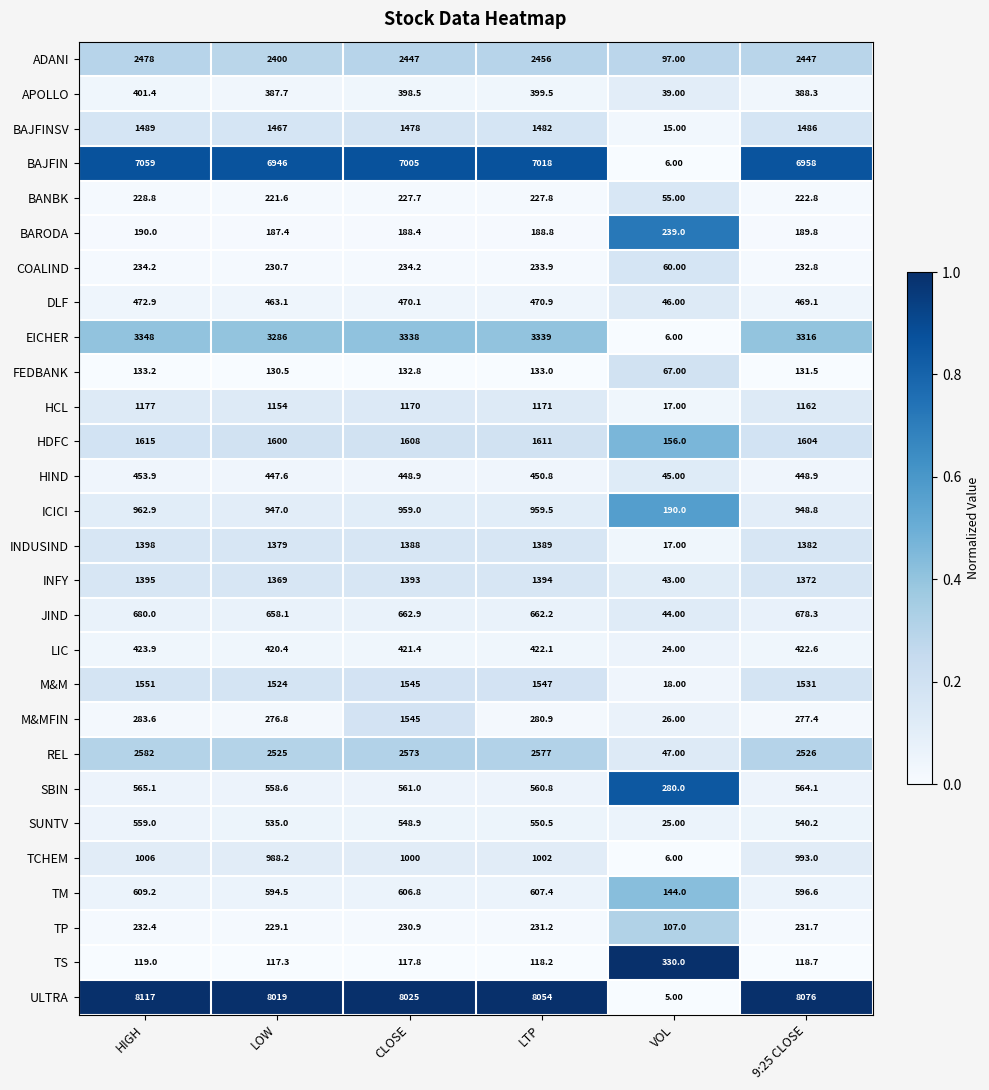

At which label is M&M closest to 784?

LOW